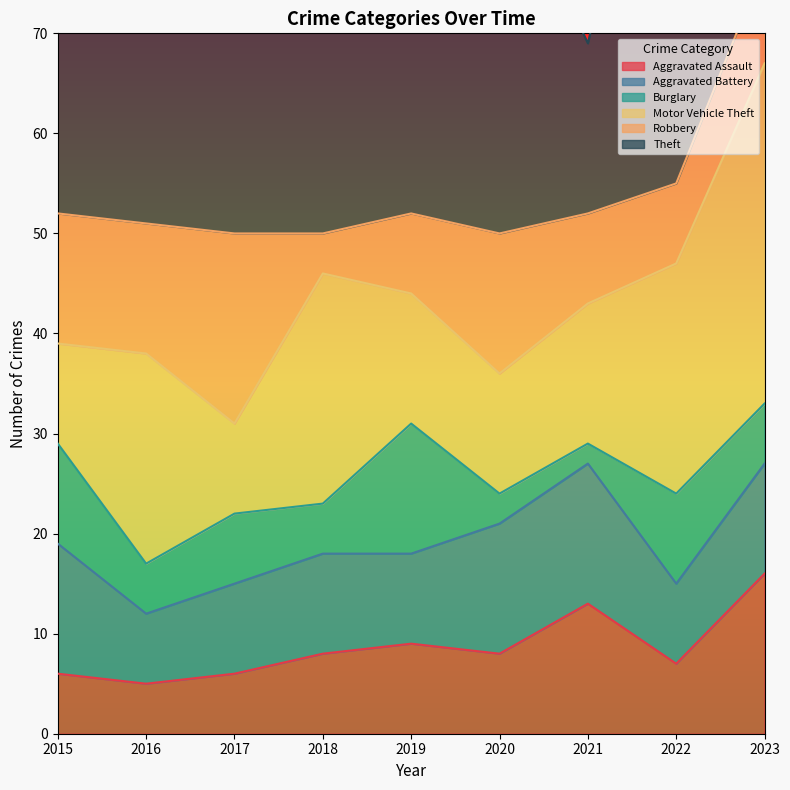

The value of Burglary at 2017 is 7. True or false?

True